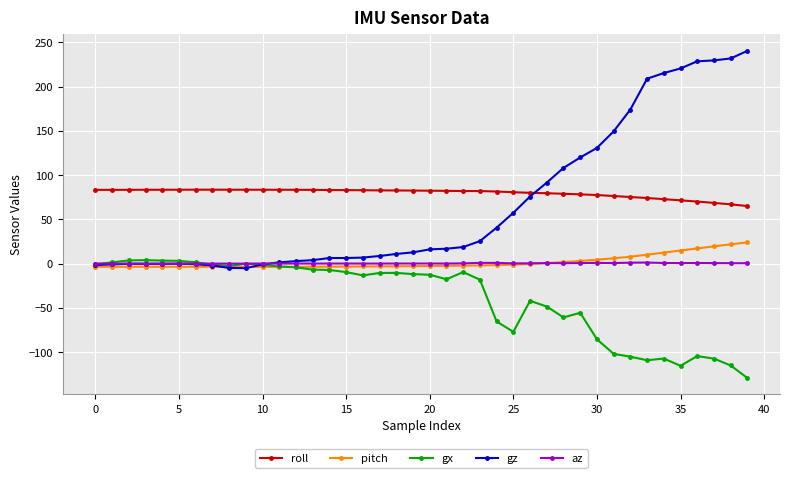

Which series has the largest range (max minus min)?

gz